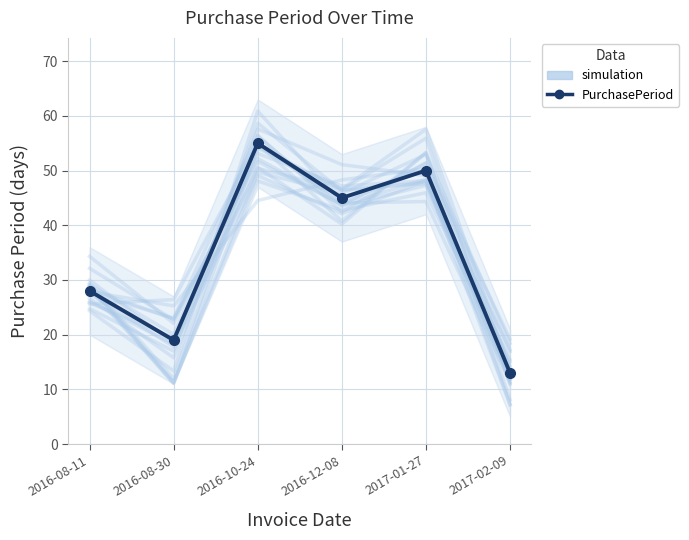

Is this an area chart (filled region under the line)?

No